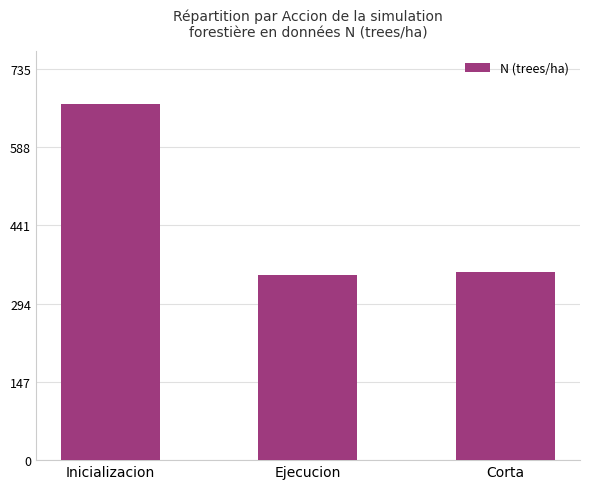

What is the label of the 1st bar from the left?

Inicializacion